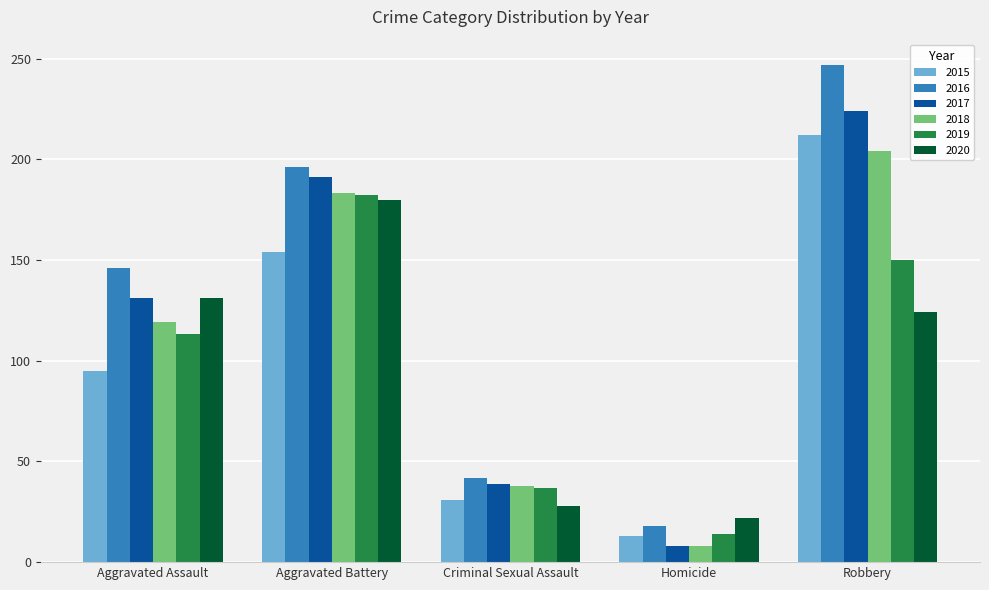

What is the difference between the maximum and minimum values in the 2015 series?

199